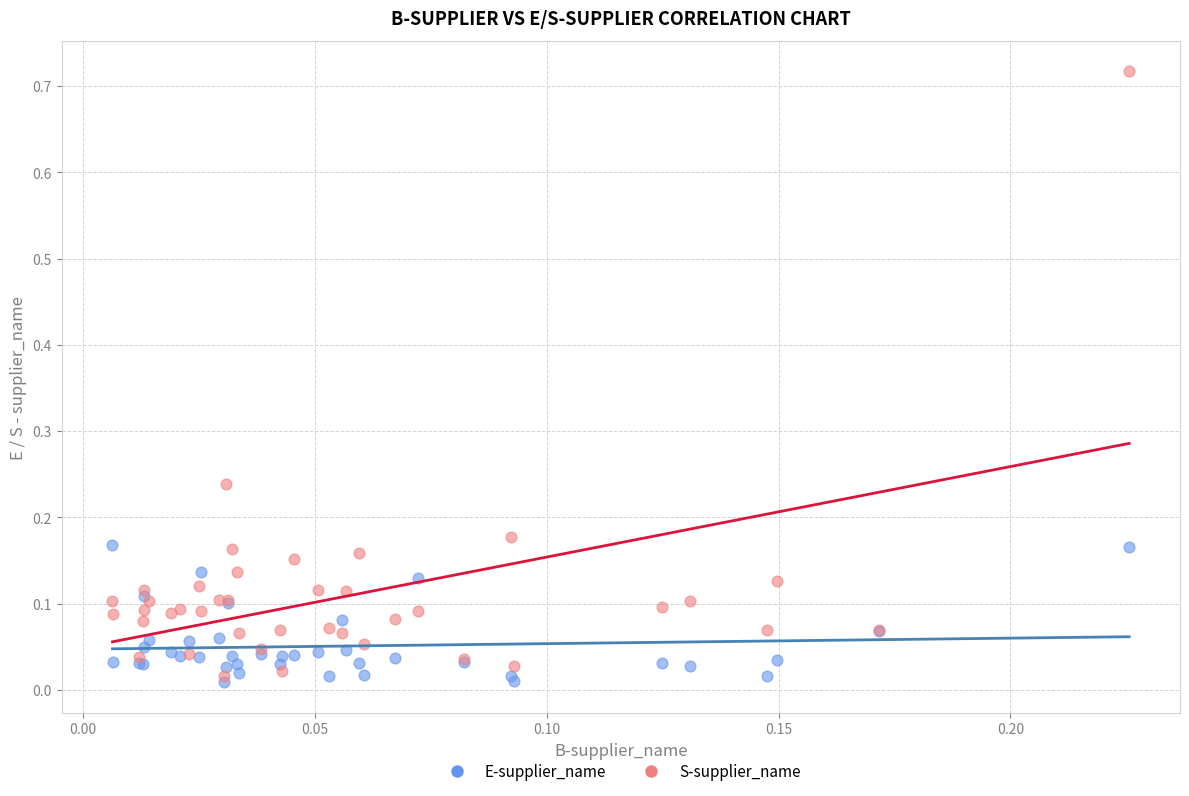

Which series has the widest spread of Y values?

S-supplier_name